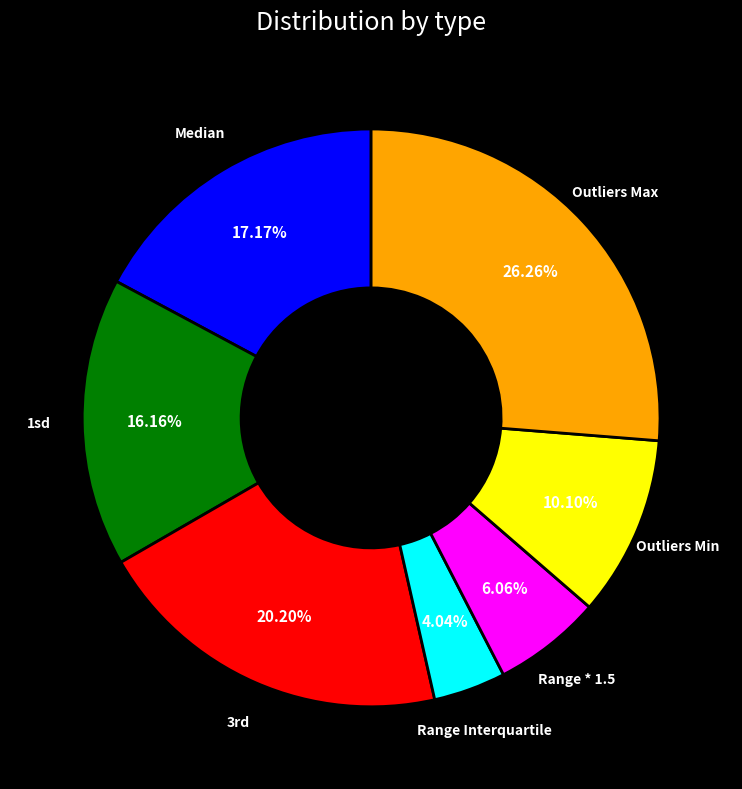

Which slice is the largest?

Outliers Max